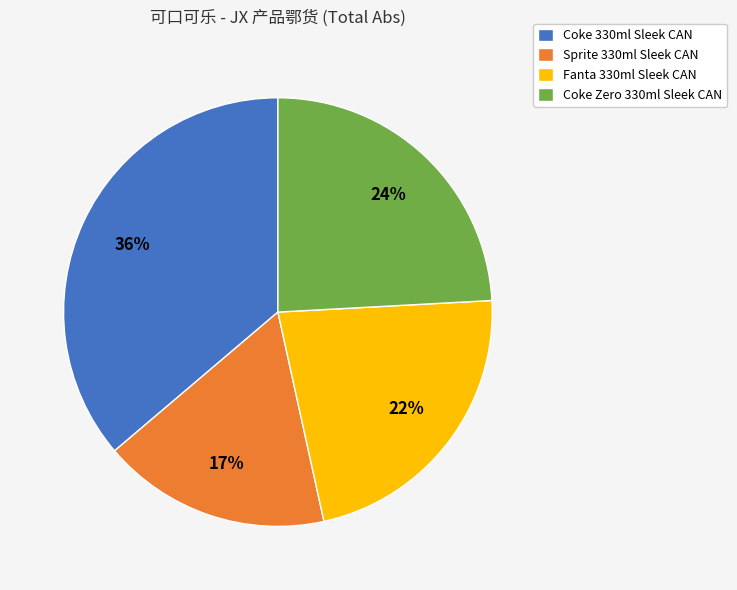

Between Sprite 330ml Sleek CAN and Coke Zero 330ml Sleek CAN, which is larger?

Coke Zero 330ml Sleek CAN